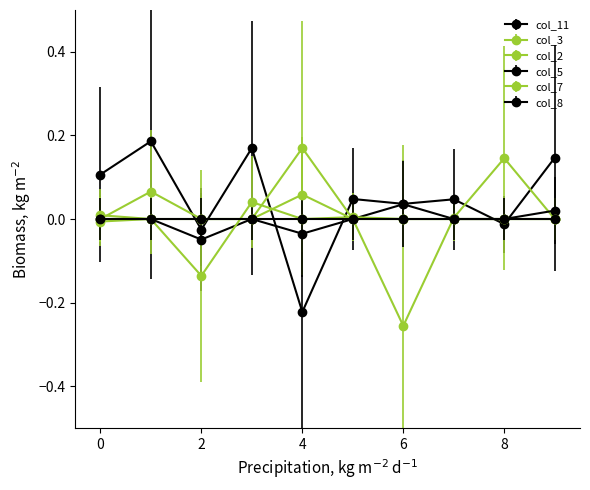

How many data points in col_11 are above 0?

7